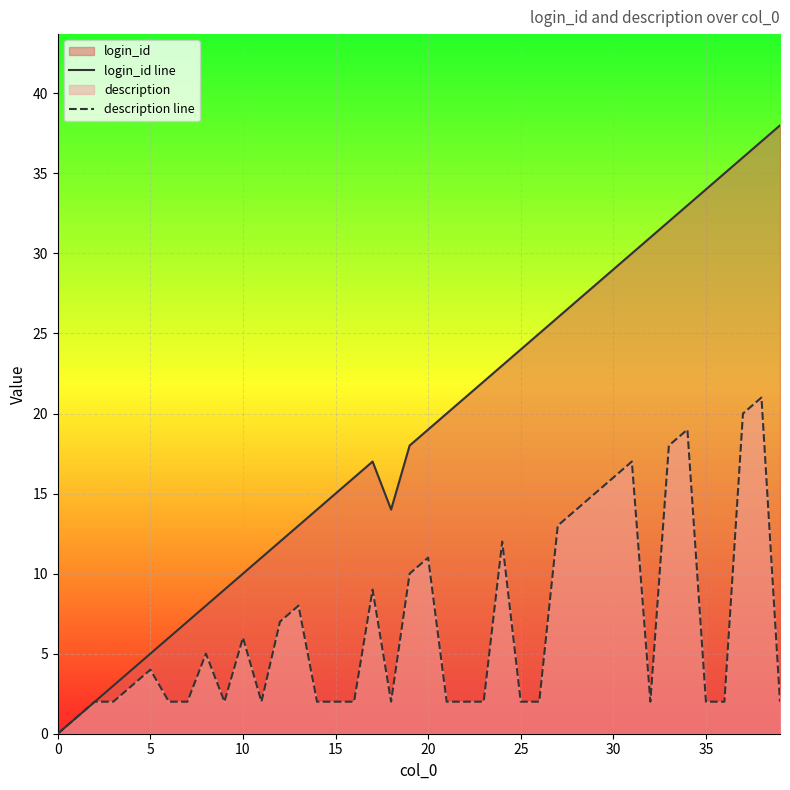

Which series has the widest spread of values?

login_id line